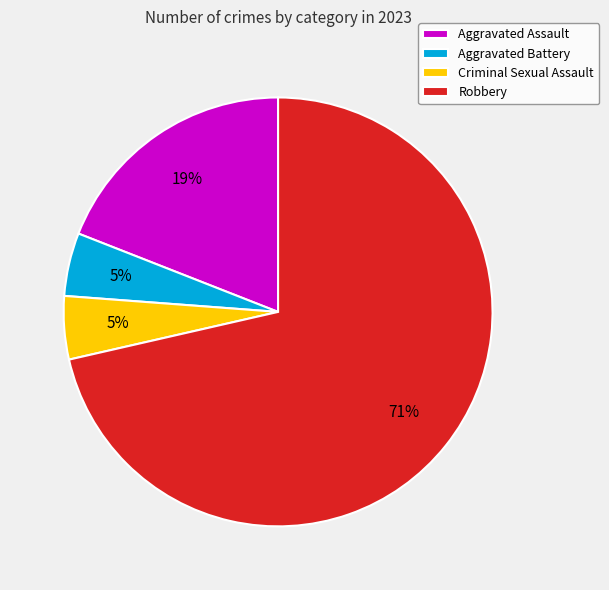

What is the ratio of the value at Criminal Sexual Assault to the value at Aggravated Battery?

1.0